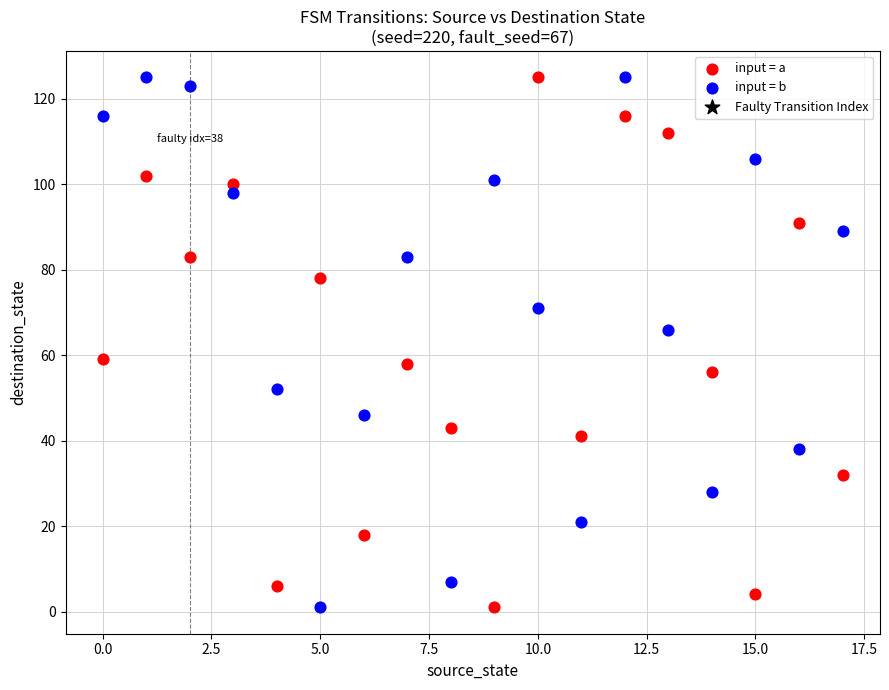

Across all data points, what is the range of Y values (max minus min)?

124